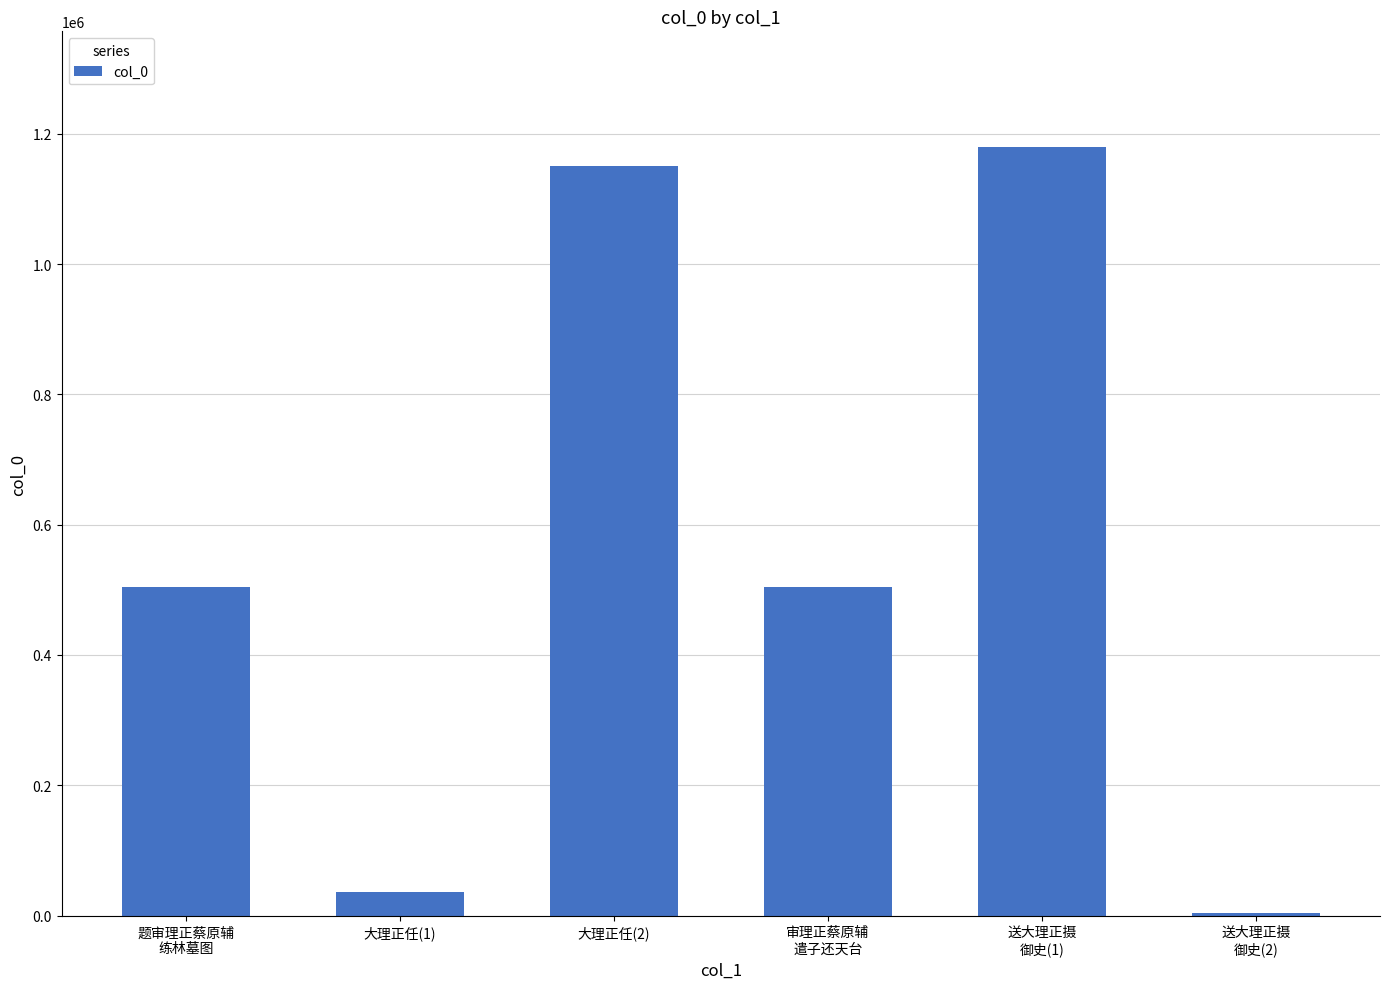

What is the sum of the values at 大理正任(1) and 题审理正蔡原辅
练林墓图?

540612